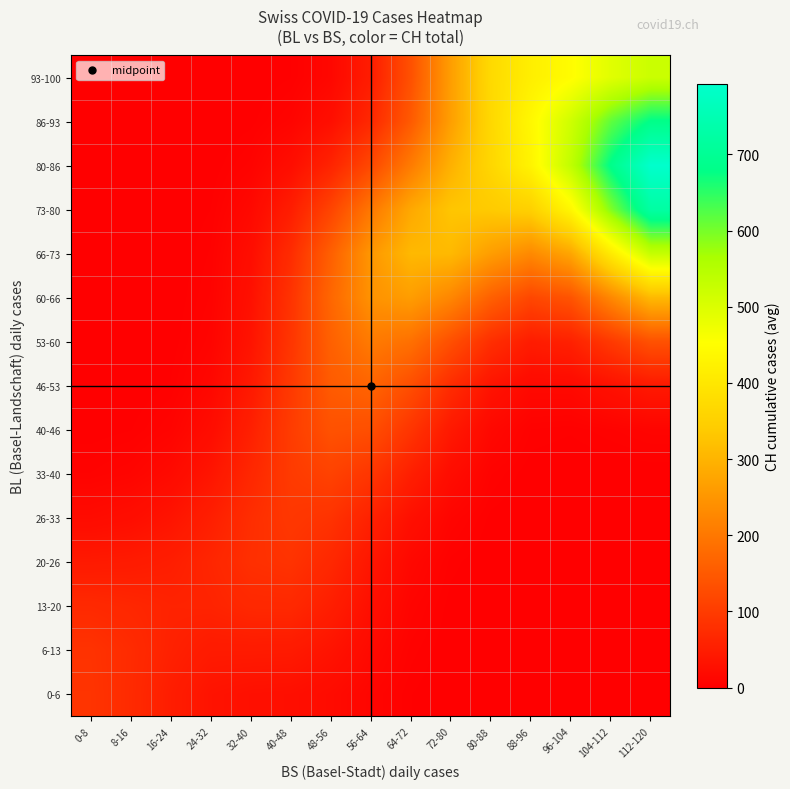

Which label corresponds to the largest value in the chart?

112-120